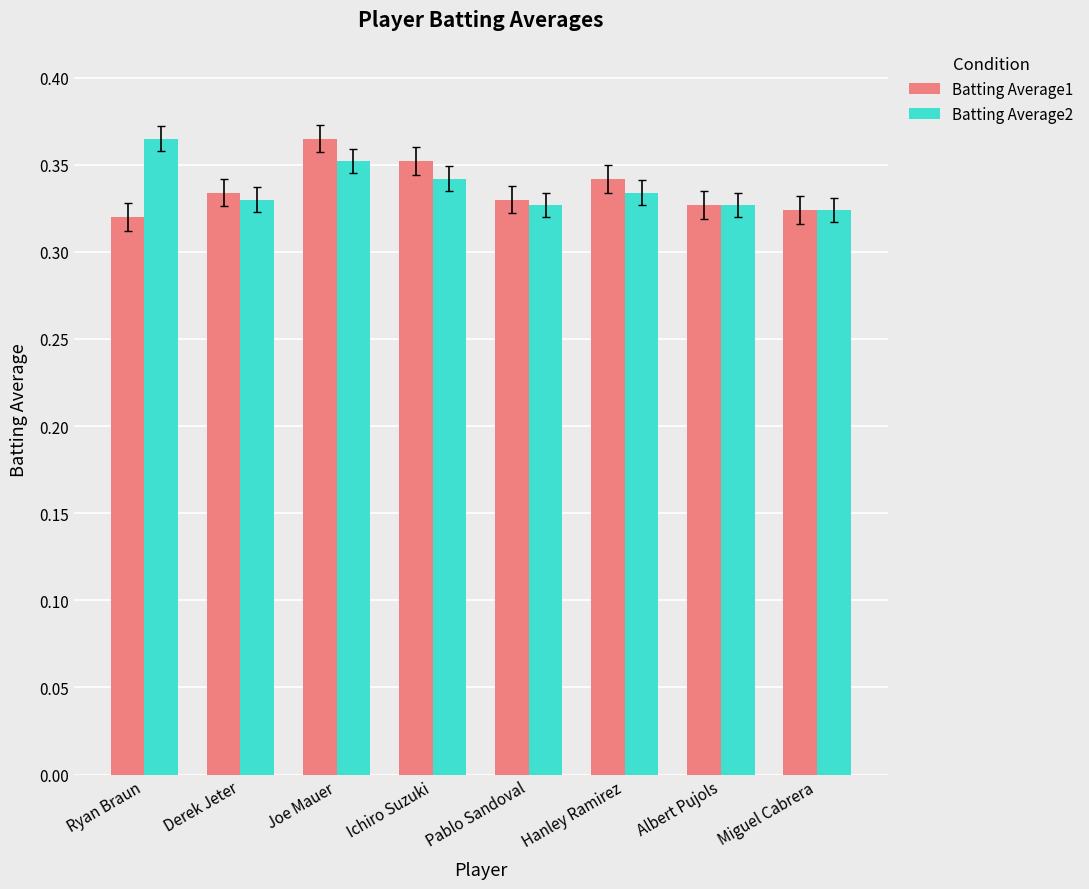

What is the total value across all series at Derek Jeter?

0.7